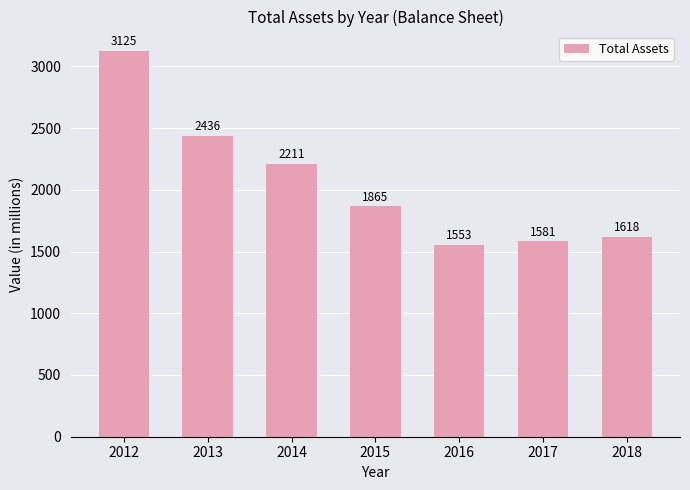

Read the value at 2014.

2211